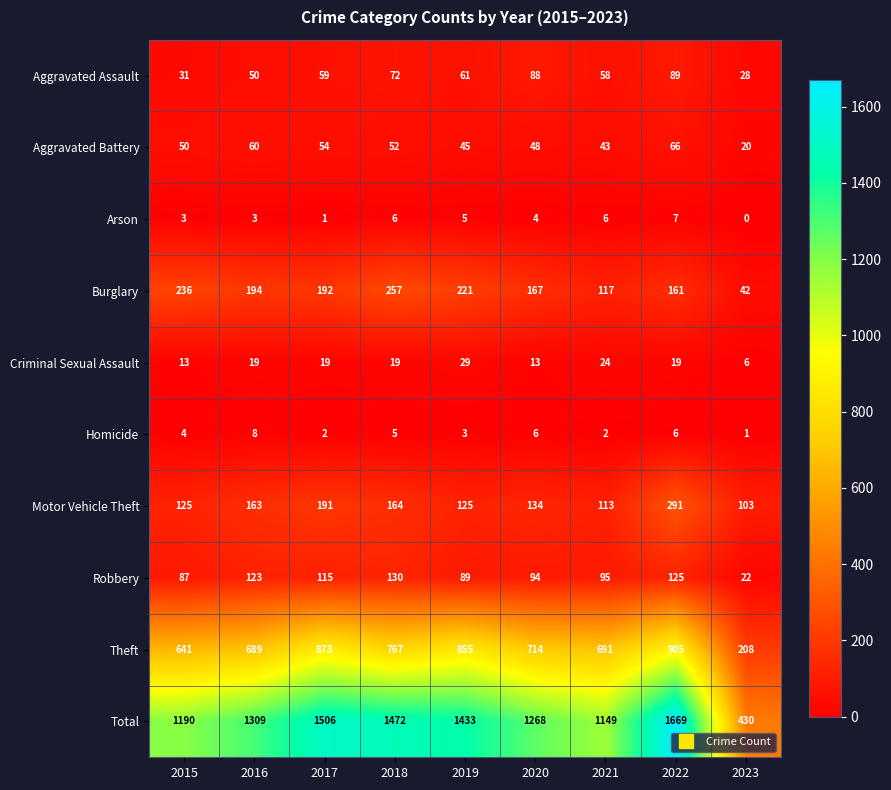

At which label is Motor Vehicle Theft closest to 197?

2017